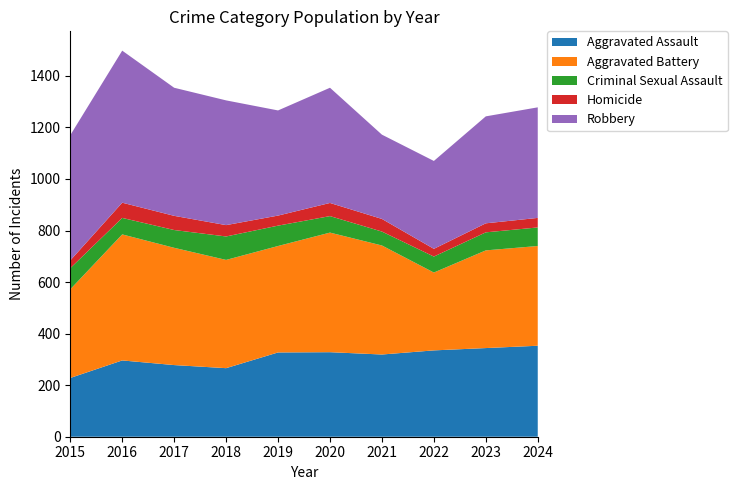

Reading left to right, what are all the values shown in this chart?

Aggravated Assault: 2015=228	2016=296	2017=278	2018=266	2019=327	2020=328	2021=319	2022=335	2023=344	2024=353
Aggravated Battery: 2015=344	2016=489	2017=455	2018=420	2019=413	2020=464	2021=423	2022=302	2023=379	2024=387
Criminal Sexual Assault: 2015=82	2016=64	2017=69	2018=91	2019=79	2020=64	2021=54	2022=62	2023=70	2024=72
Homicide: 2015=30	2016=59	2017=55	2018=44	2019=39	2020=51	2021=49	2022=30	2023=35	2024=37
Robbery: 2015=486	2016=590	2017=497	2018=484	2019=408	2020=447	2021=327	2022=341	2023=415	2024=429